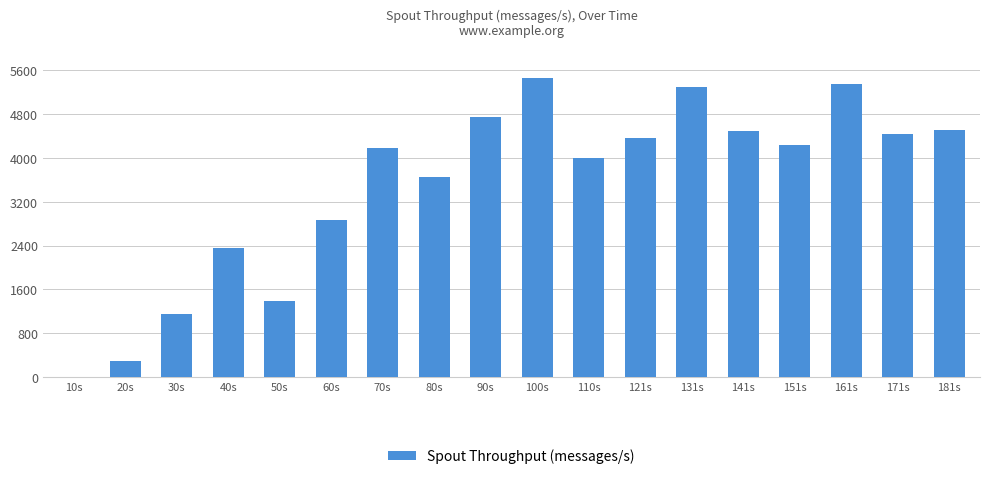

What is the maximum value shown in the chart?

5458